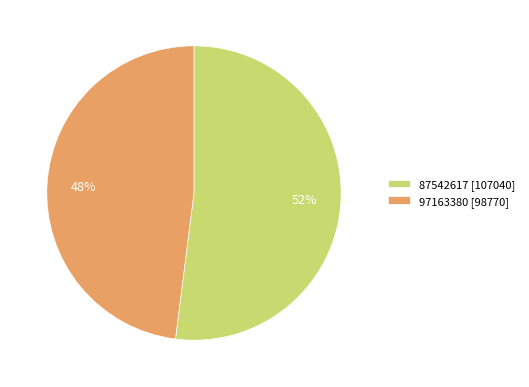

Is the sum of 87542617 and 97163380 greater than half?

Yes